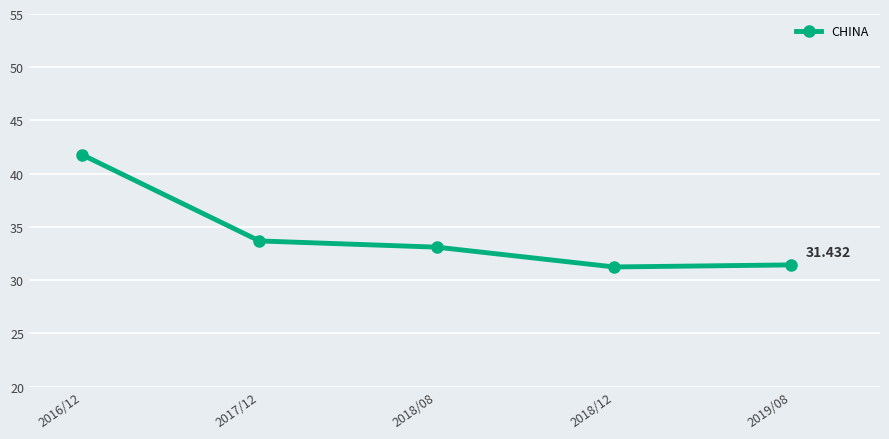

True or false: the data has more than 1 interior local peaks.

False